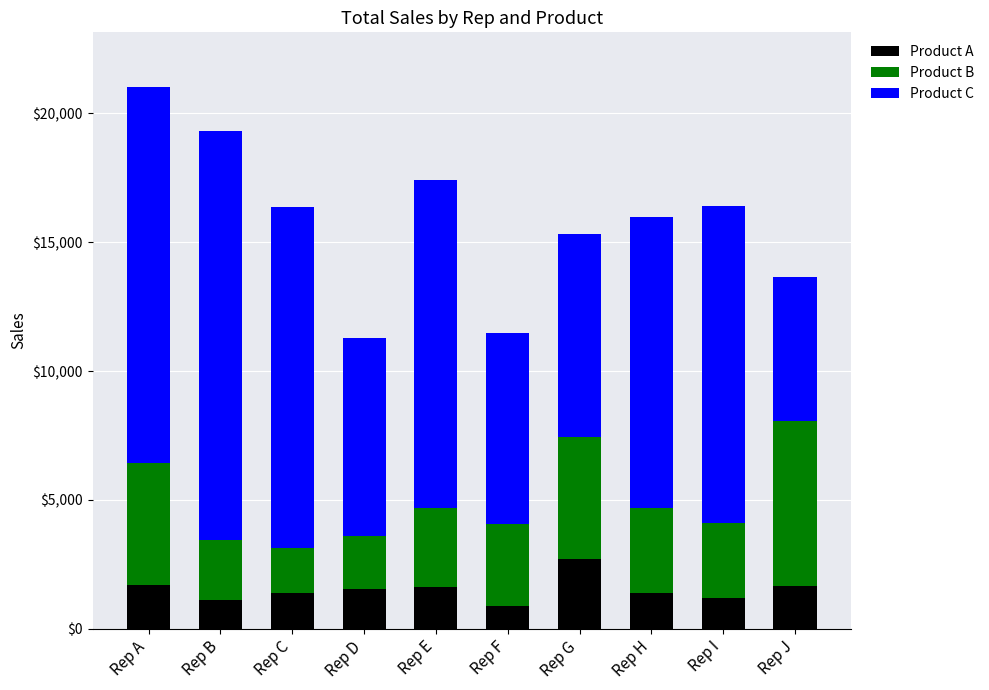

What is the total value across all series at Rep G?

15330